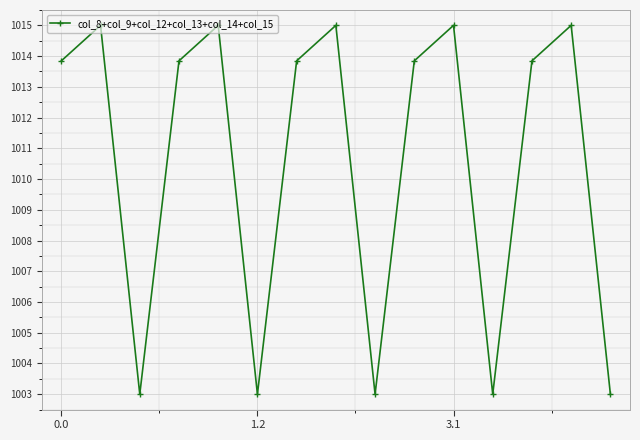

What is the greatest value displayed?

1015.0